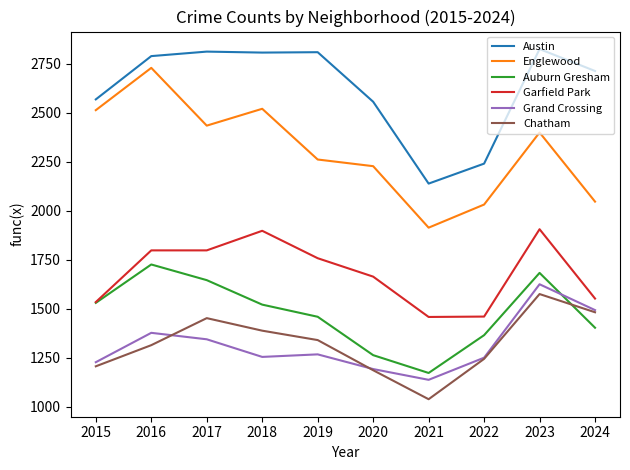

At which category is the sum across all series the highest?

2023